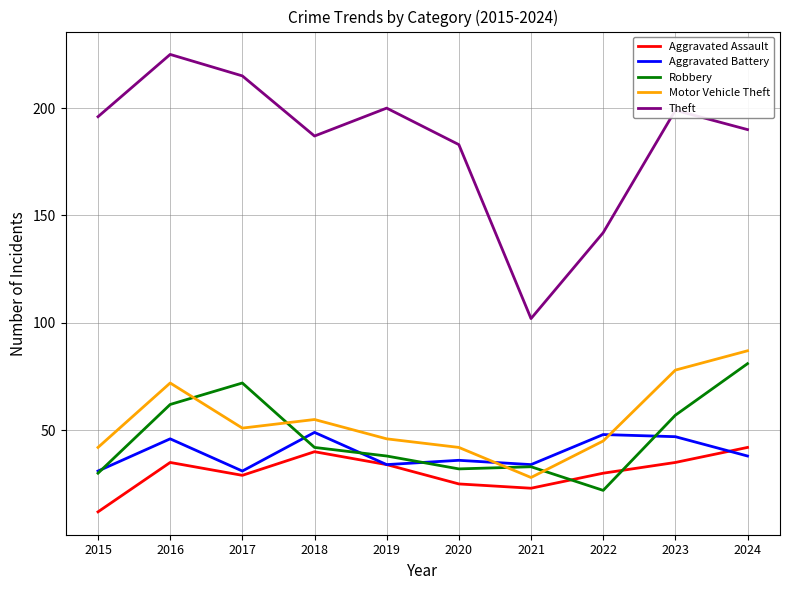

List the series in order of their peak value, highest first.

Theft, Motor Vehicle Theft, Robbery, Aggravated Battery, Aggravated Assault